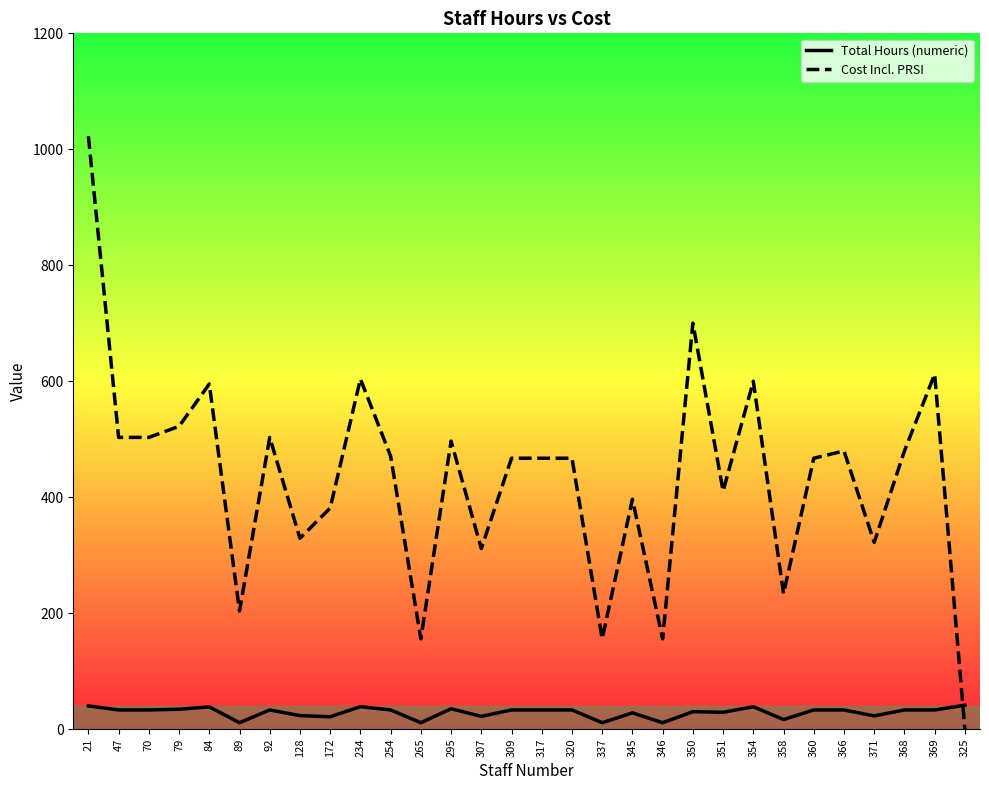

Is the value of Total Hours (numeric) at 371 greater than the value of Cost Incl. PRSI at 84?

No